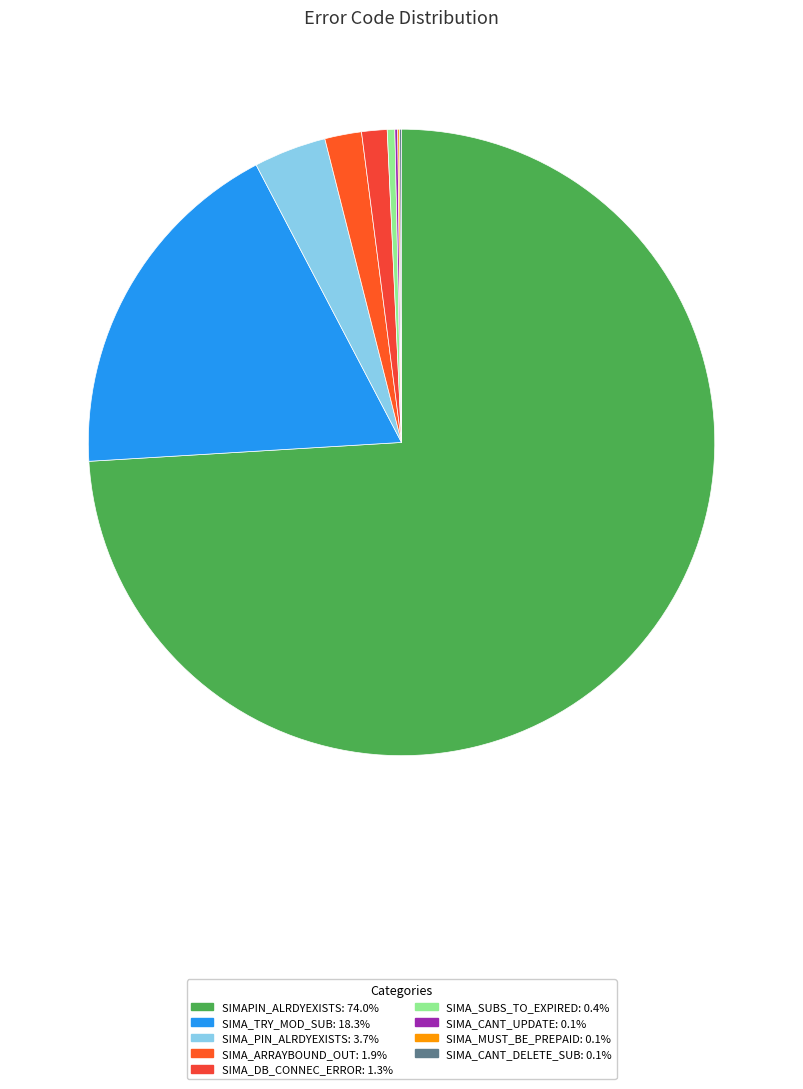

What portion of the pie excludes SIMA_ARRAYBOUND_OUT?

98.1%